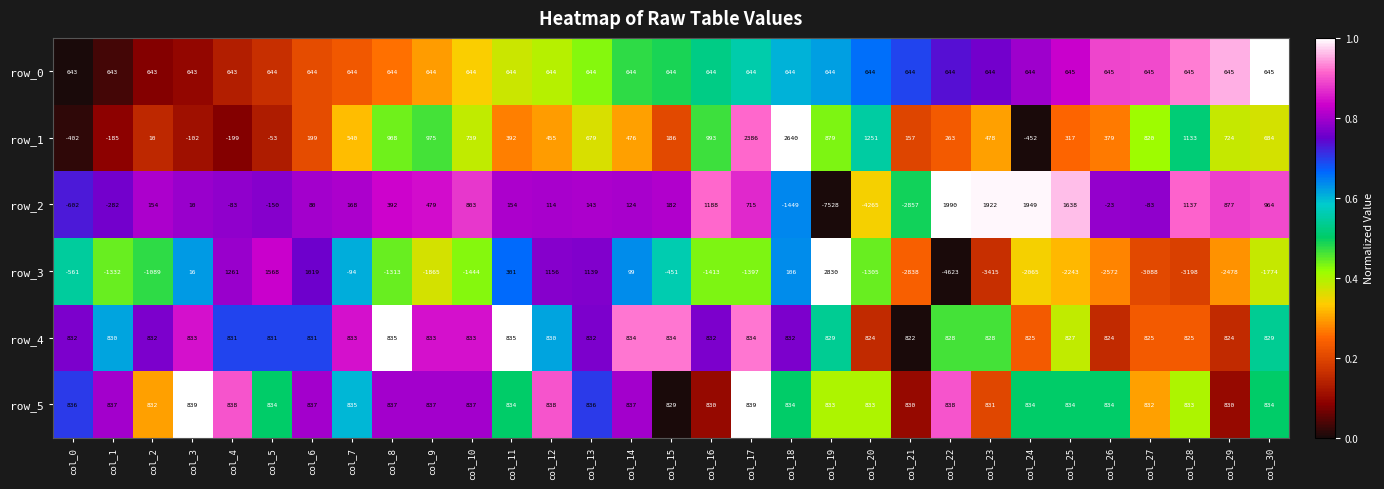

List the series in order of their peak value, highest first.

row_3, row_1, row_2, row_5, row_4, row_0